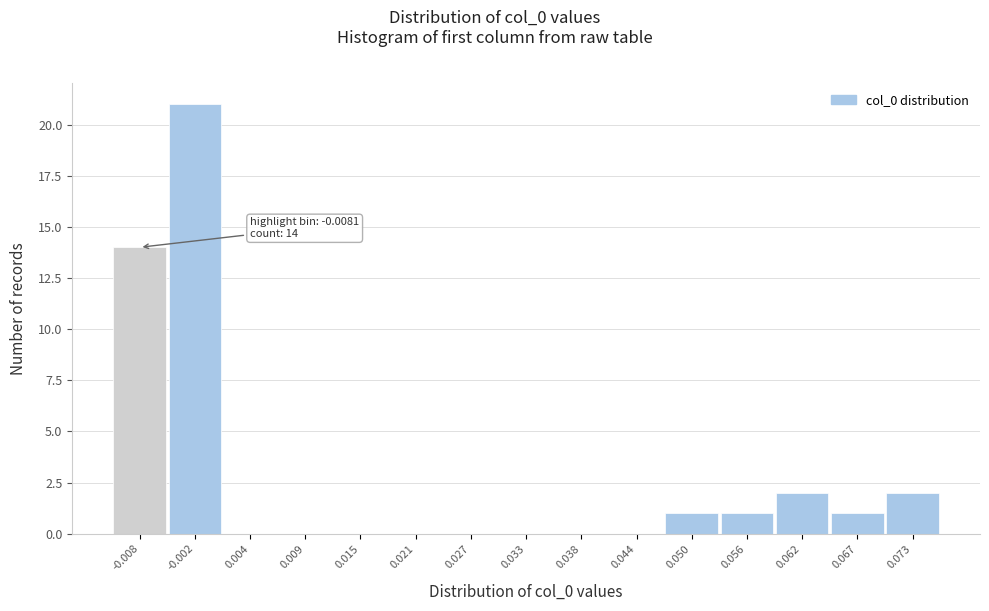

Reading left to right, list all the values displayed in this chart.

-0.008=14	-0.002=21	0.004=0	0.009=0	0.015=0	0.021=0	0.027=0	0.033=0	0.038=0	0.044=0	0.050=1	0.056=1	0.062=2	0.067=1	0.073=2